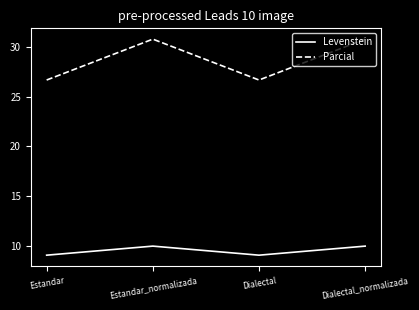

Is the value of Levenstein at Estandar greater than the value of Parcial at Estandar_normalizada?

No